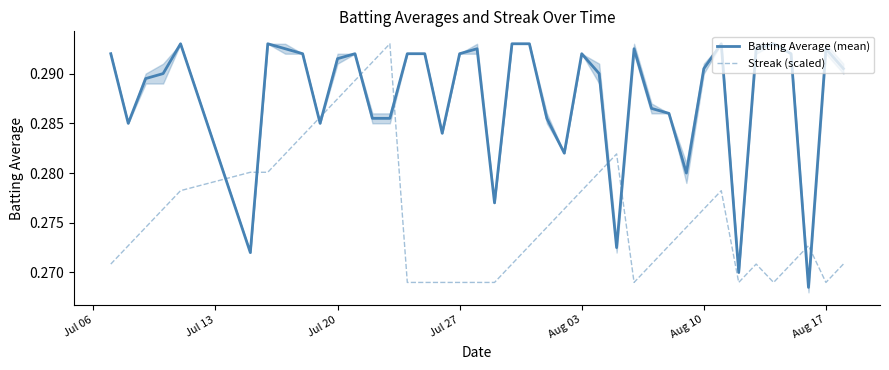

True or false: Streak (scaled) and Batting Average (mean) cross at least once.

True